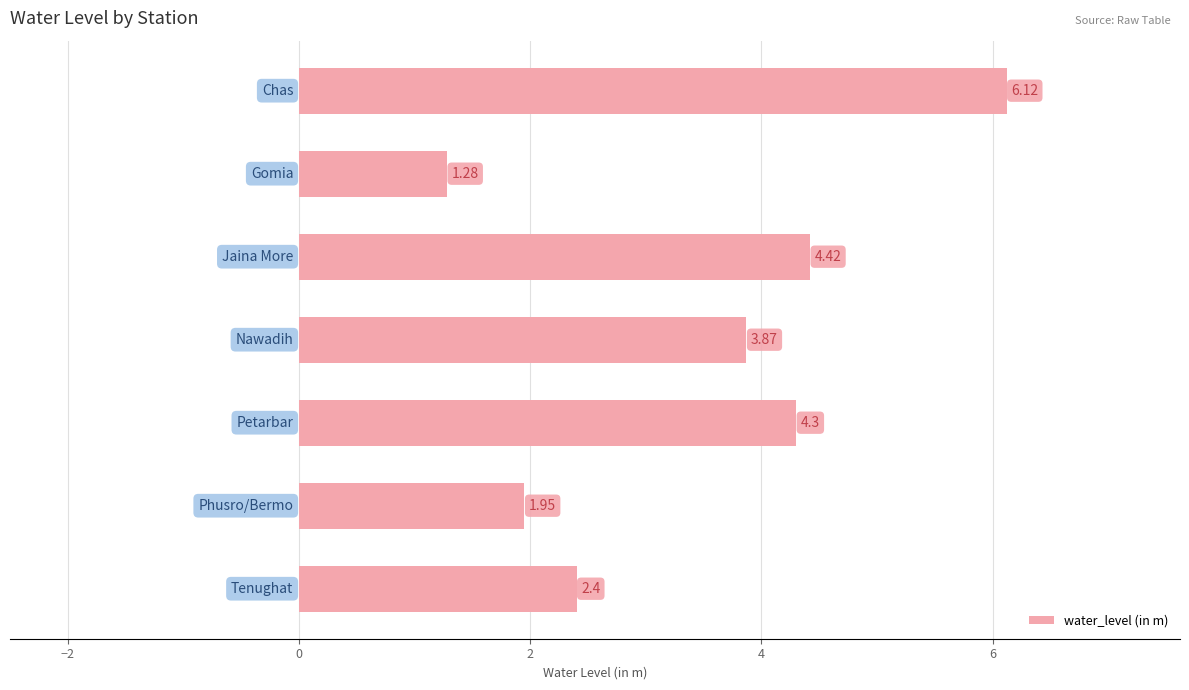

What is the difference between the maximum and minimum values?

4.8